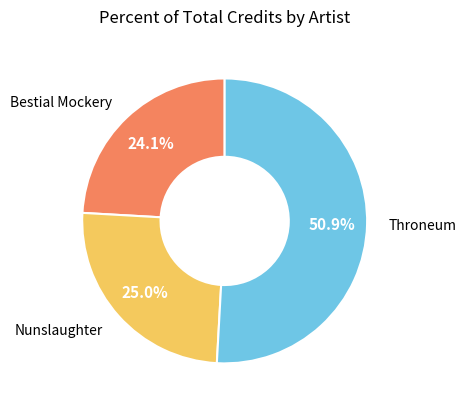

How many slices are in this pie chart?

3